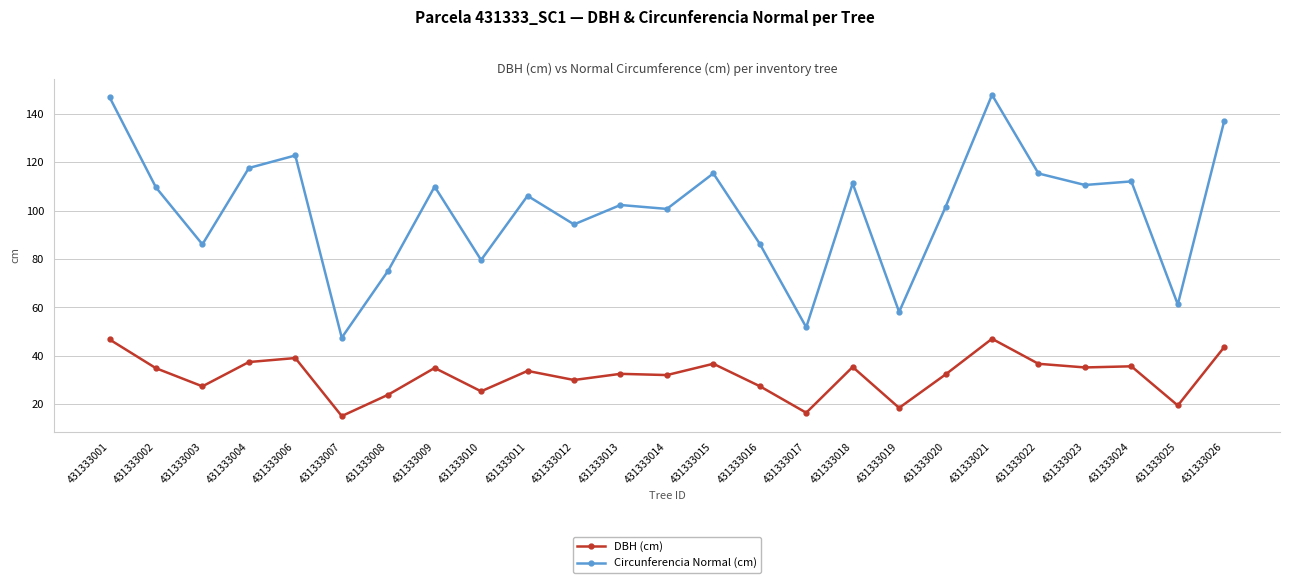

True or false: DBH (cm) has a value of 66.1 at 431333022.

False